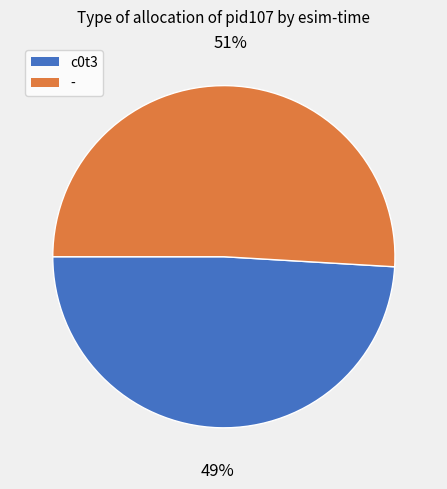

Between - and c0t3, which is larger?

-